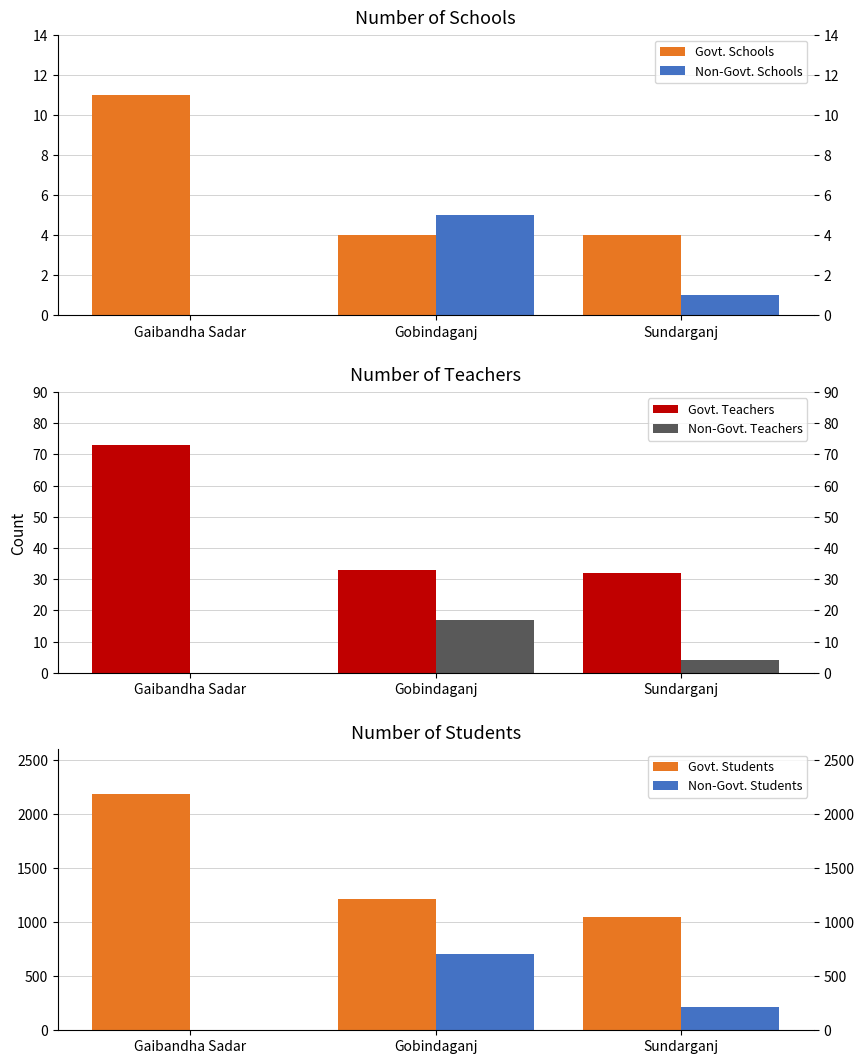

Reading left to right, extract all data points from this chart.

Govt. Schools: Gaibandha Sadar=11	Gobindaganj=4	Sundarganj=4
Non-Govt. Schools: Gaibandha Sadar=0	Gobindaganj=5	Sundarganj=1
Govt. Teachers: Gaibandha Sadar=73	Gobindaganj=33	Sundarganj=32
Non-Govt. Teachers: Gaibandha Sadar=0	Gobindaganj=17	Sundarganj=4
Govt. Students: Gaibandha Sadar=2190	Gobindaganj=1220	Sundarganj=1051
Non-Govt. Students: Gaibandha Sadar=0	Gobindaganj=703	Sundarganj=211